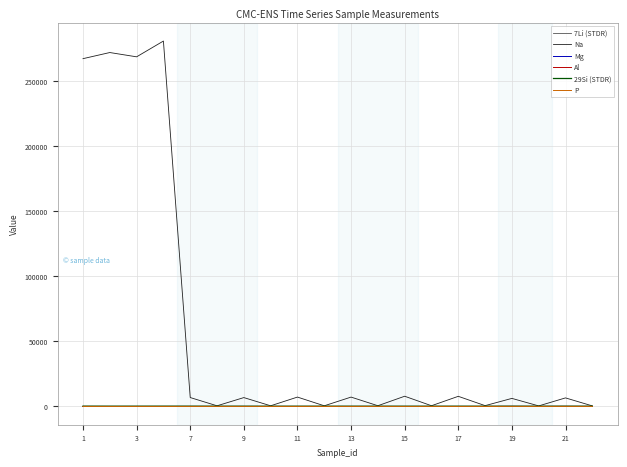

Which series has the largest range (max minus min)?

Na